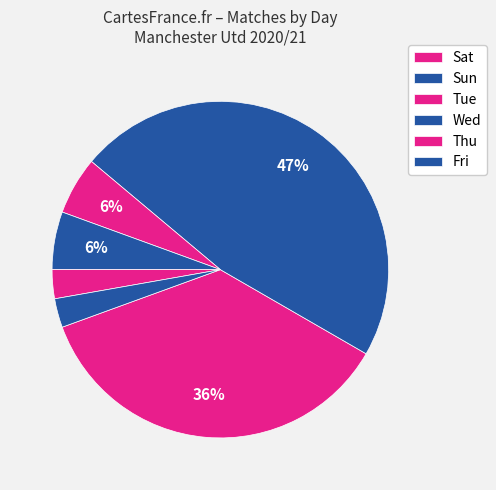

How many segments does this pie chart have?

6